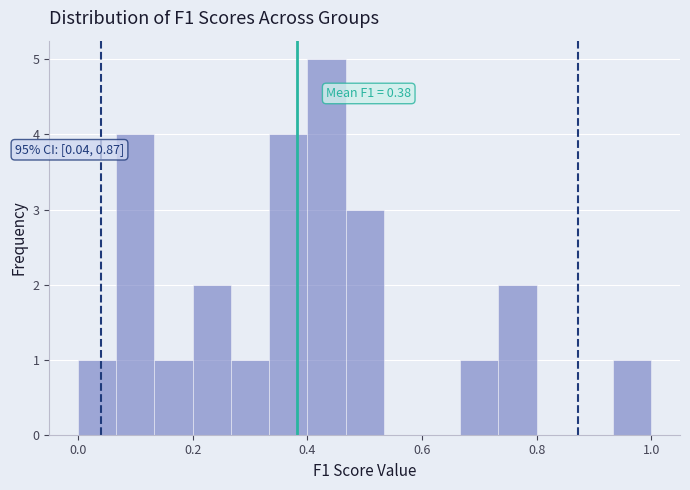

Around what value on the x-axis is the tallest bar? Give the approximate position of its centre, as read against the axis.

0.44